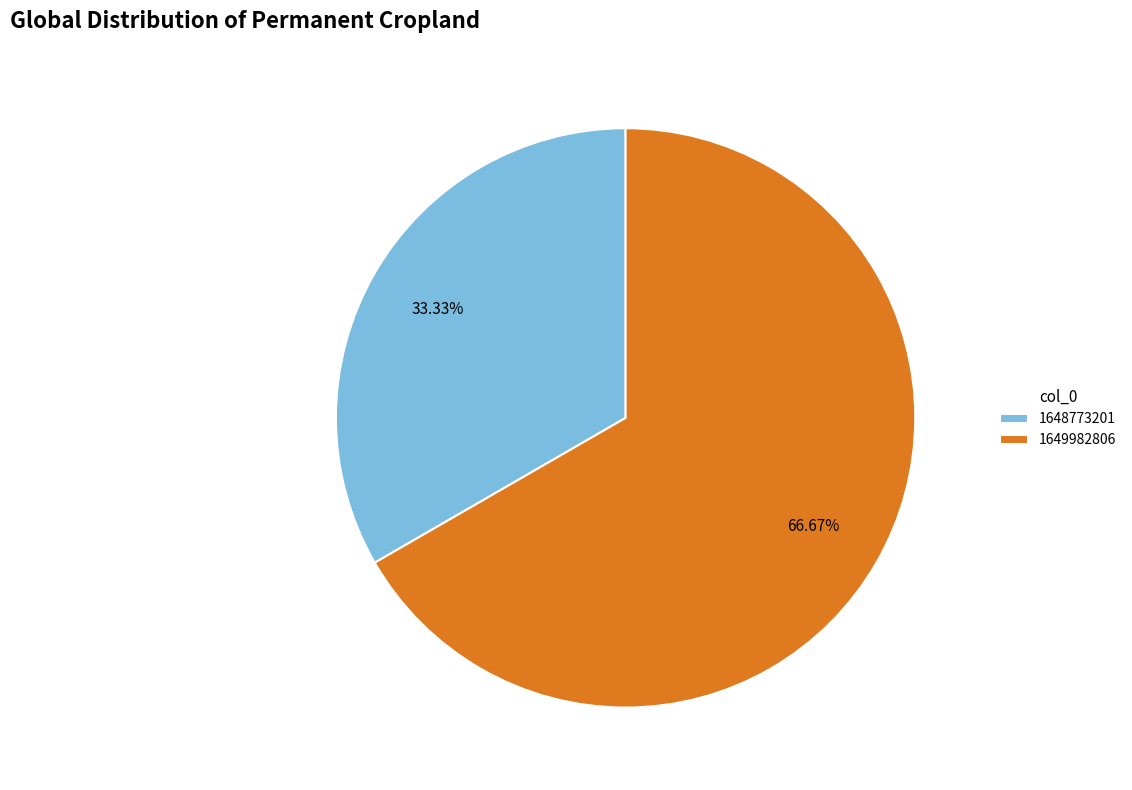

Is it true that 1649982806 is 52% of the pie?

False